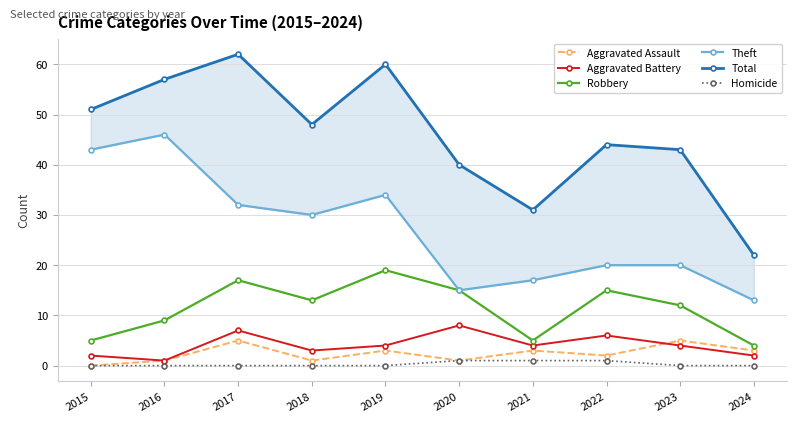

List the labels in order of Homicide value, smallest first.

2015, 2016, 2017, 2018, 2019, 2023, 2024, 2020, 2021, 2022